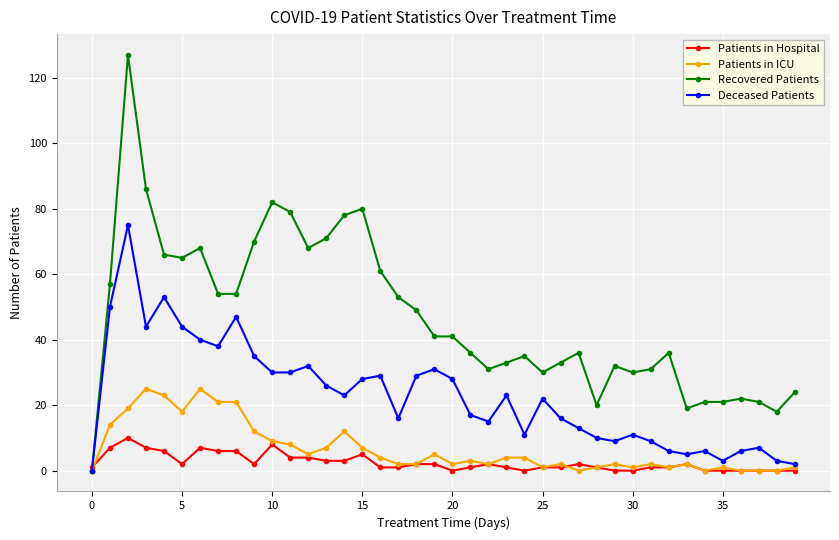

Which series has the largest range (max minus min)?

Recovered Patients